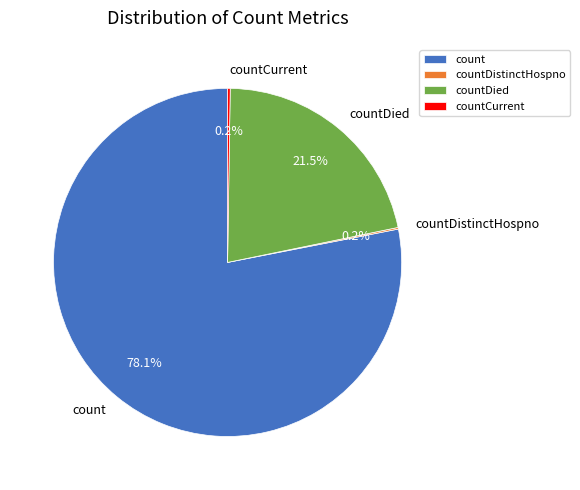

Which category accounts for the majority?

count